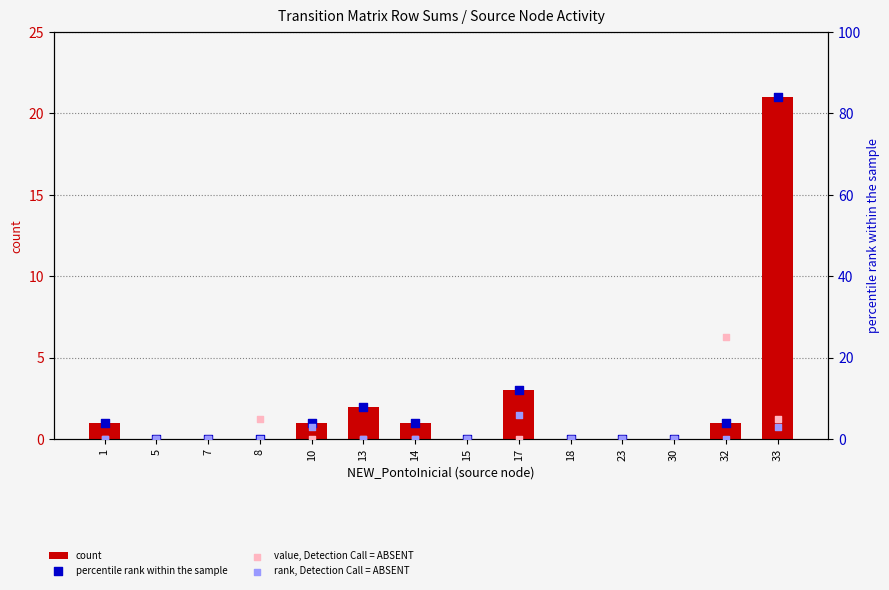

Which series has the largest total across all categories?

percentile rank within the sample